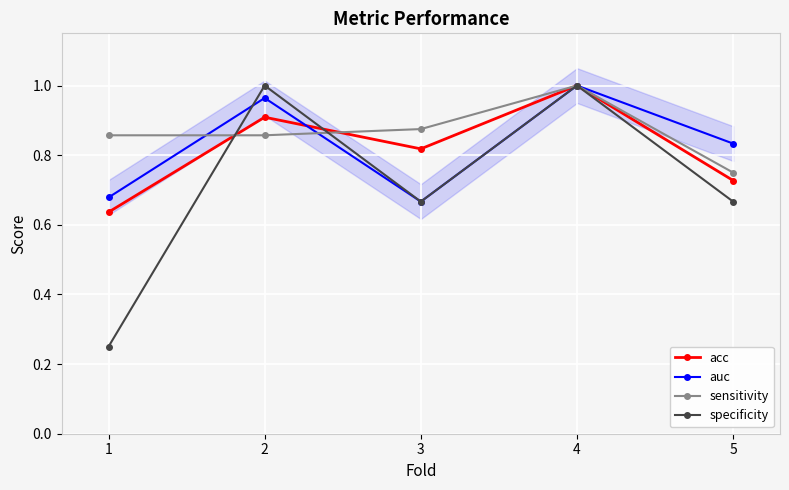

What is the value of the sensitivity point at the 5th from the left?

0.8